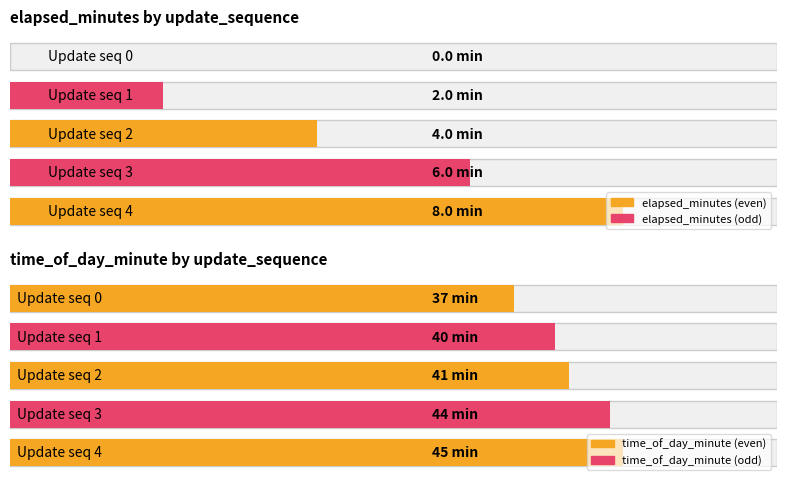

List the labels in order of elapsed_minutes value, smallest first.

0, 1, 2, 3, 4